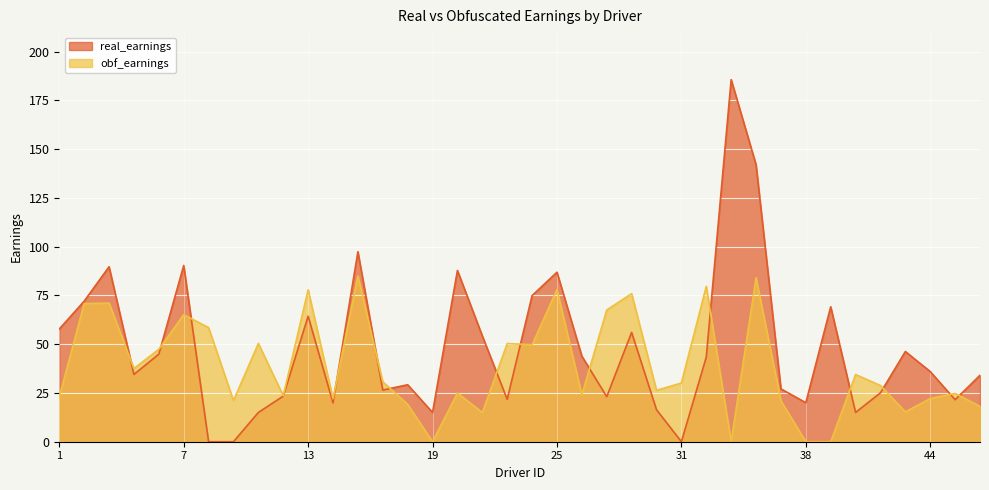

Reading left to right, what are all the values shown in this chart?

real_earnings: 1=57.8	2=72.1	3=89.7	4=34.5	5=44.9	7=90.4	8=0.0	9=0.0	11=15.0	12=23.4	13=64.3	15=19.9	16=97.4	17=26.5	18=29.2	19=15.0	20=87.8	21=54.2	22=21.7	23=74.9	25=86.9	26=43.9	27=23.1	28=56.0	29=16.4	31=0.0	33=43.4	34=185.6	36=142.0	37=27.1	38=20.0	40=69.2	41=15.0	42=25.1	43=46.3	44=36.0	45=21.5	47=34.1
obf_earnings: 1=23.0	2=70.8	3=71.1	4=37.5	5=47.4	7=65.1	8=58.5	9=21.1	11=50.4	12=23.6	13=77.9	15=22.0	16=85.0	17=30.7	18=19.2	19=0.0	20=25.0	21=15.0	22=50.4	23=49.7	25=78.1	26=24.1	27=67.5	28=75.9	29=26.3	31=30.1	33=79.7	34=0.0	36=84.1	37=20.9	38=0.0	40=0.0	41=34.5	42=28.8	43=15.3	44=22.1	45=24.7	47=18.1